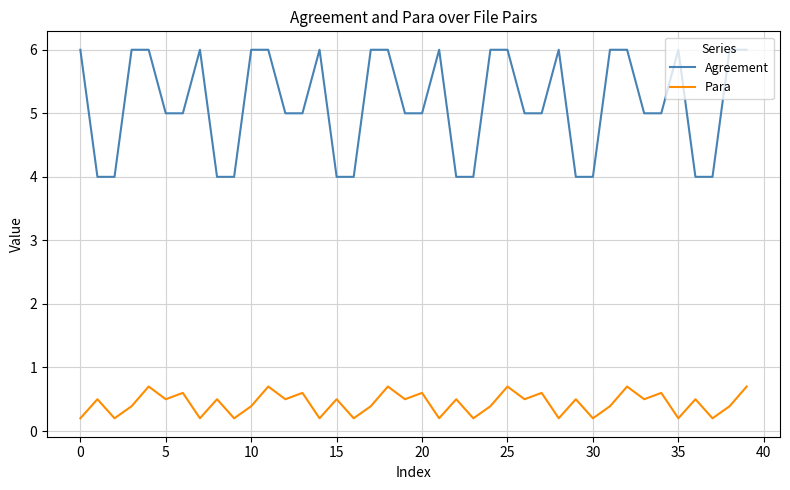

What is the greatest value displayed?

6.0